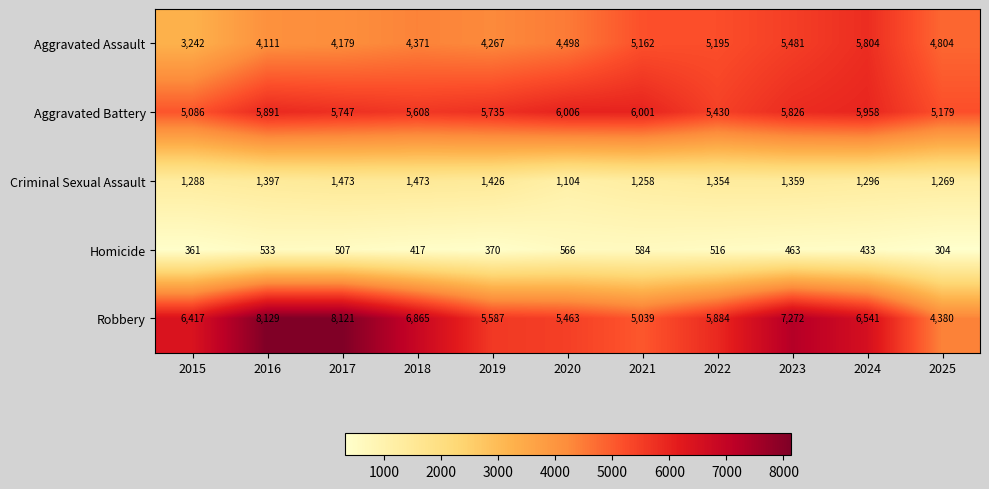

Which series changed the most between 2015 and 2022?

Aggravated Assault